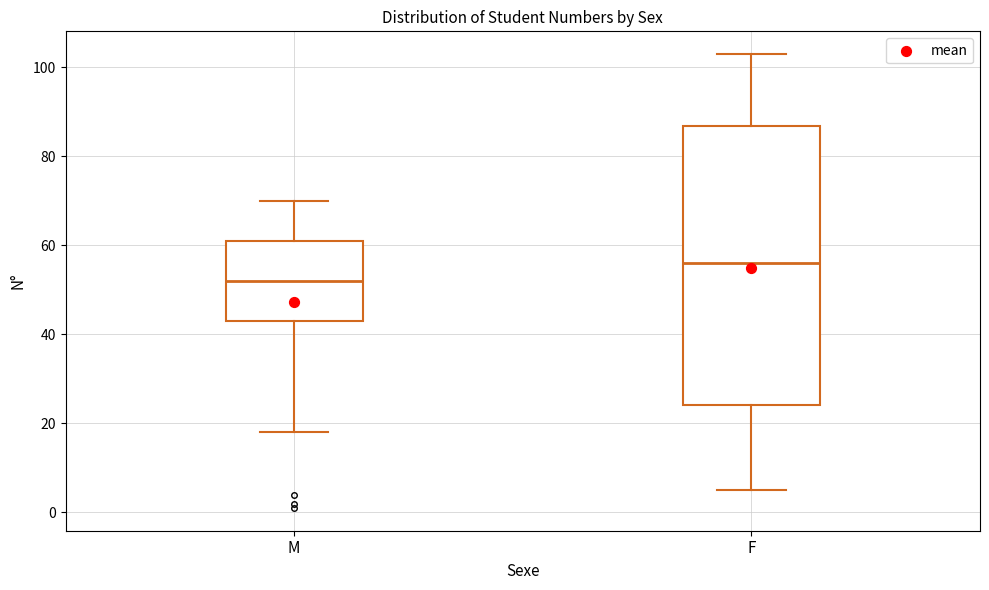

Reading left to right, transcribe this box plot: for each box, give where its median line is, the range the box spans, and where its two whiskers end, as read against the y-axis. The values are not printed on the chart, so give them approximately, as read against the axis.

M: median 52, box 44 to 62, whiskers 18 to 70
F: median 56, box 24 to 86, whiskers 6 to 104